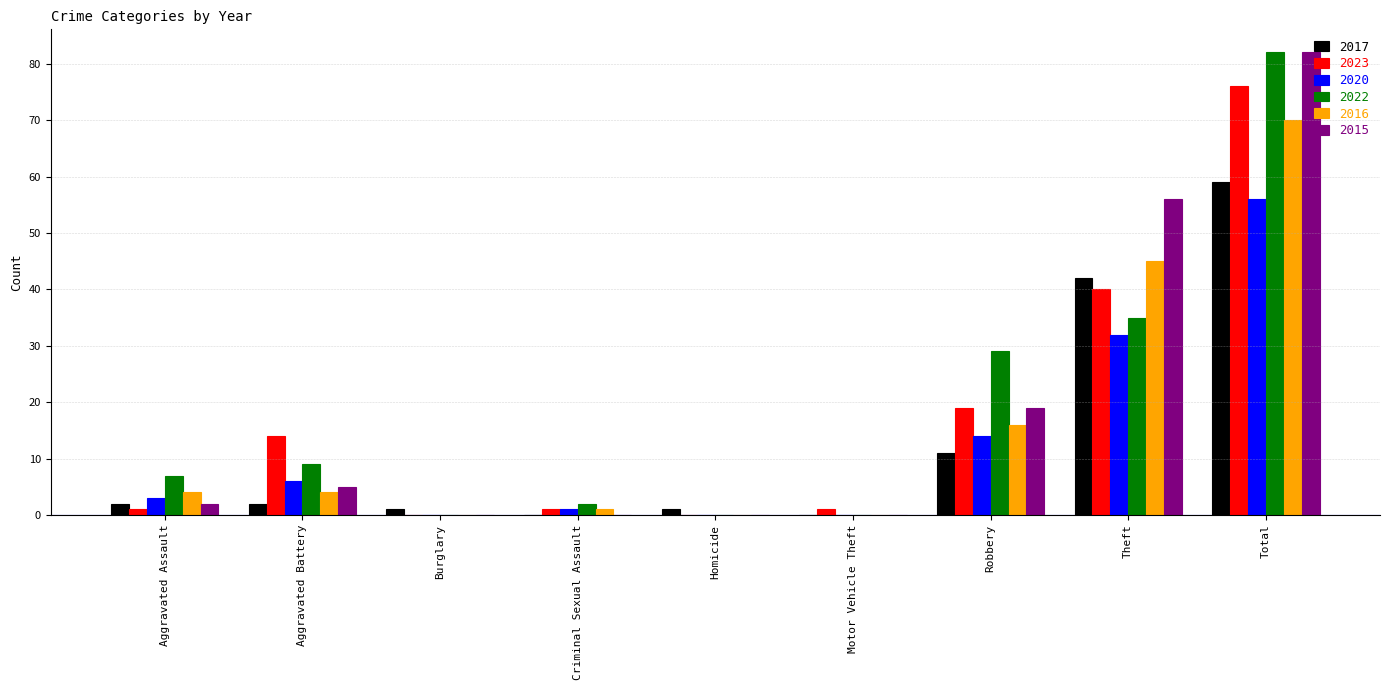

How many groups of bars are there?

9